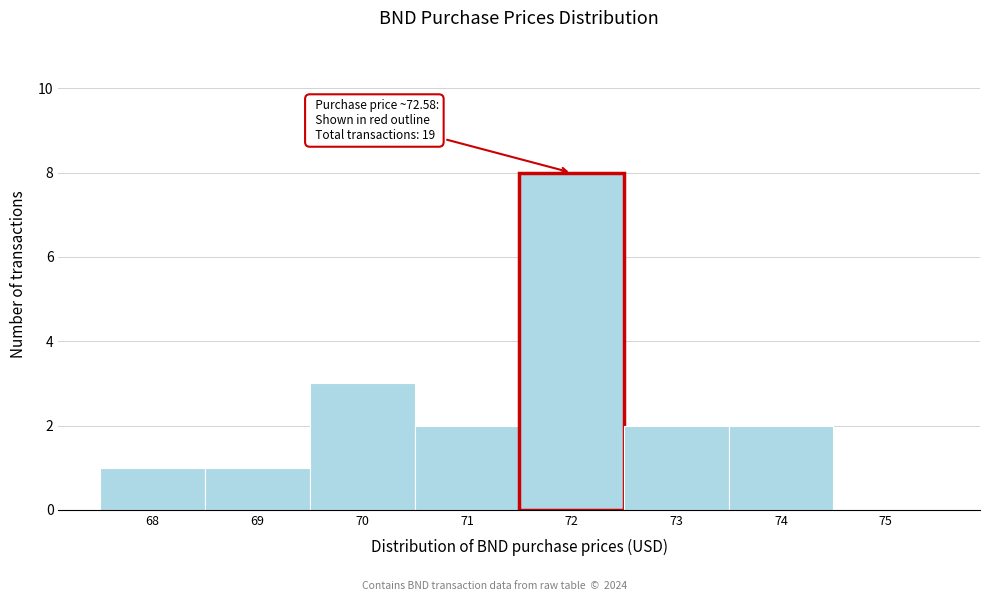

Reading right to left, list all the values displayed in this chart.

75=0	74=2	73=2	72=8	71=2	70=3	69=1	68=1